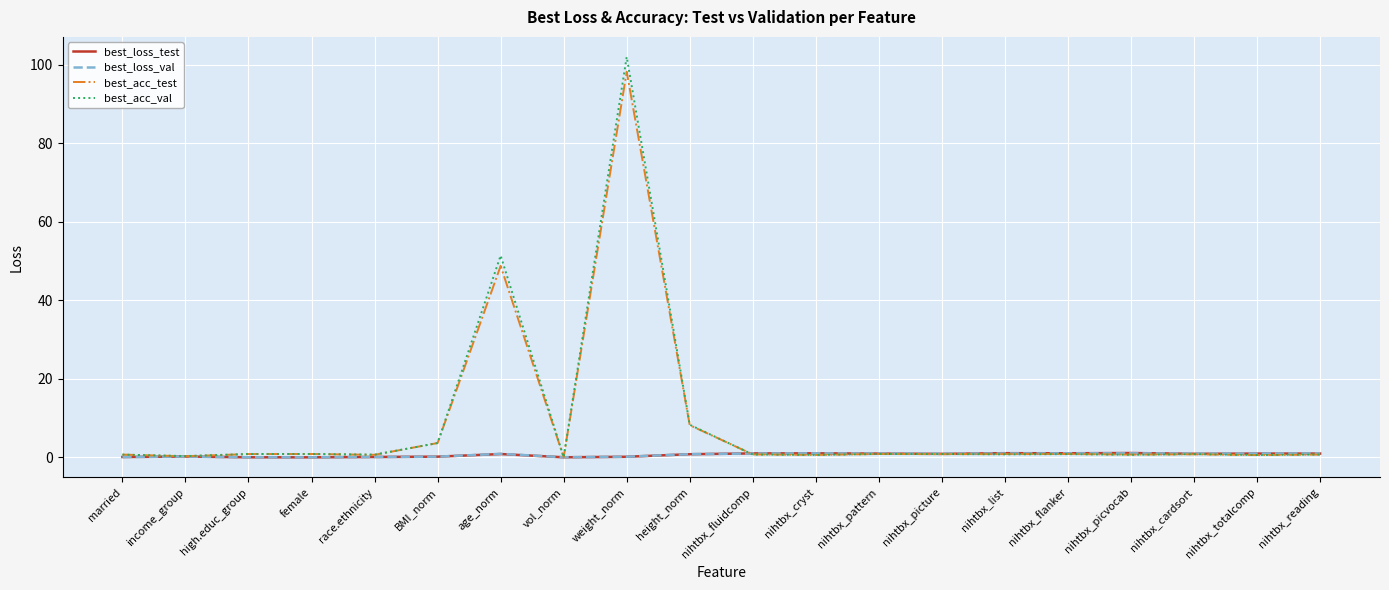

At which category is the sum across all series the highest?

weight_norm